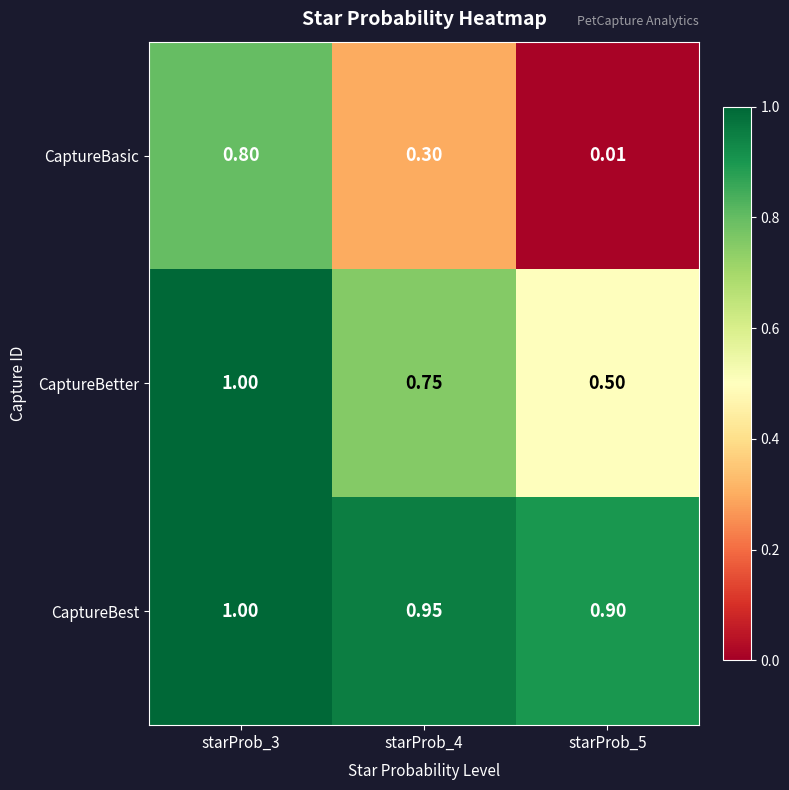

Between starProb_3 and starProb_5, which series saw the biggest shift?

CaptureBasic